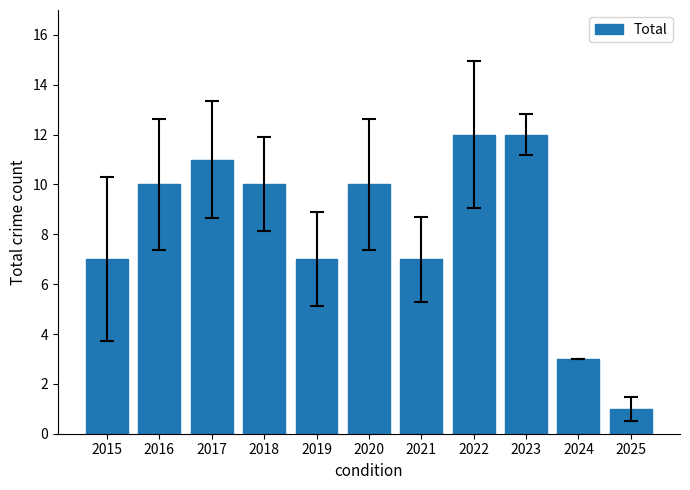

What is the ratio of the value at 2021 to the value at 2018?

0.7